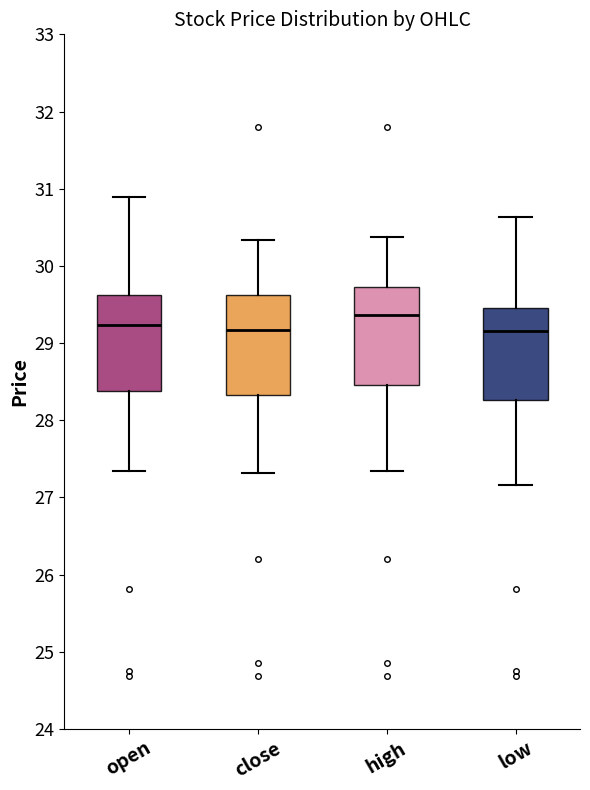

Reading left to right, transcribe this box plot: for each box, give where its median line is, the range the box spans, and where its two whiskers end, as read against the y-axis. The values are not printed on the chart, so give them approximately, as read against the axis.

open: median 29.2, box 28.4 to 29.6, whiskers 27.3 to 30.9
close: median 29.2, box 28.3 to 29.6, whiskers 27.3 to 30.3
high: median 29.4, box 28.5 to 29.7, whiskers 27.3 to 30.4
low: median 29.2, box 28.3 to 29.5, whiskers 27.2 to 30.6